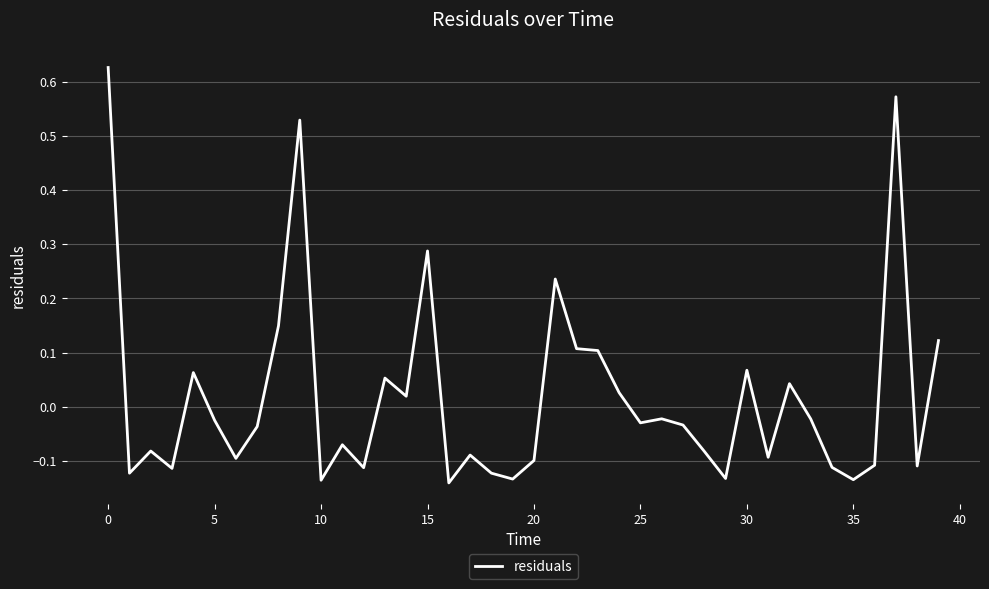

What is the difference between the maximum and minimum values?

0.8